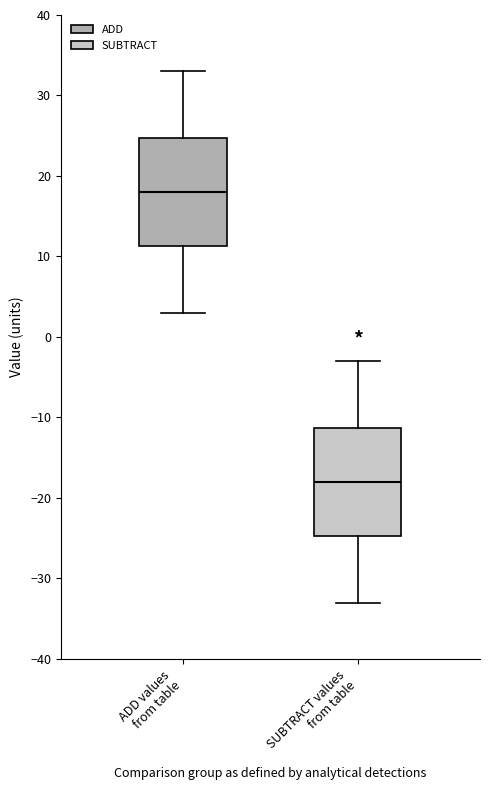

Reading left to right, read every box against the y-axis: the position of its median line, the range the box covers, and the ends of its whiskers. The values are not printed on the chart, so give them approximately, as read against the axis.

ADD values from table: median 18, box 11 to 25, whiskers 3 to 33
SUBTRACT values from table: median -18, box -25 to -11, whiskers -33 to -3